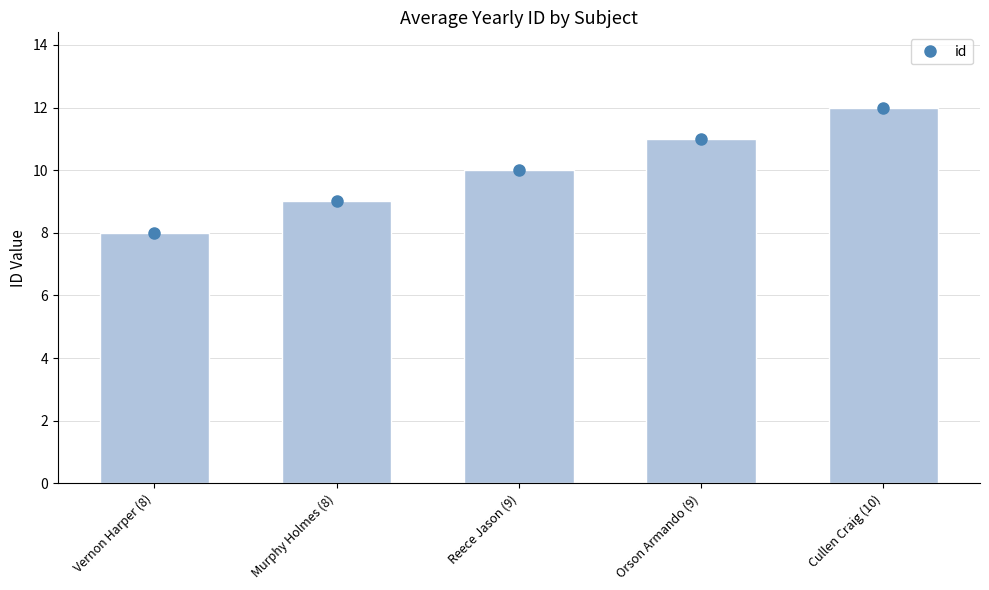

What is the value of the id_marker bar at the 5th from the left?

12